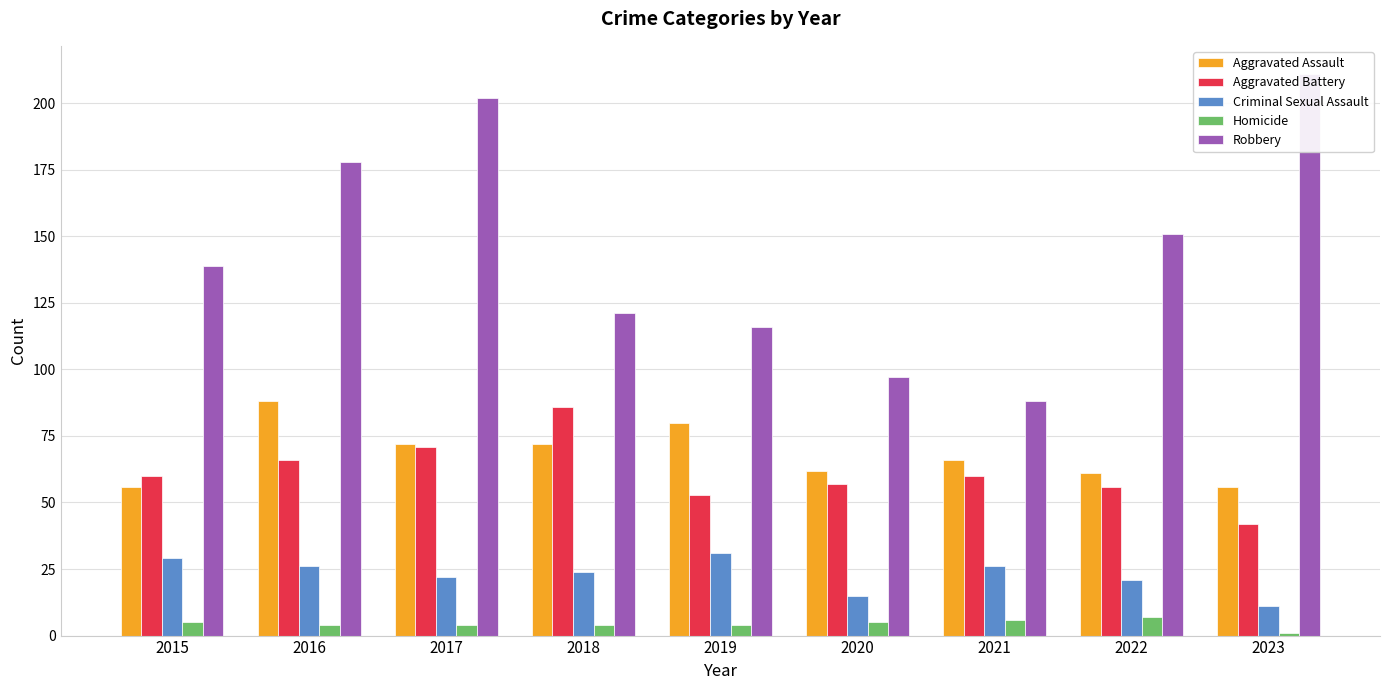

What is the average value of the Aggravated Battery series?

61